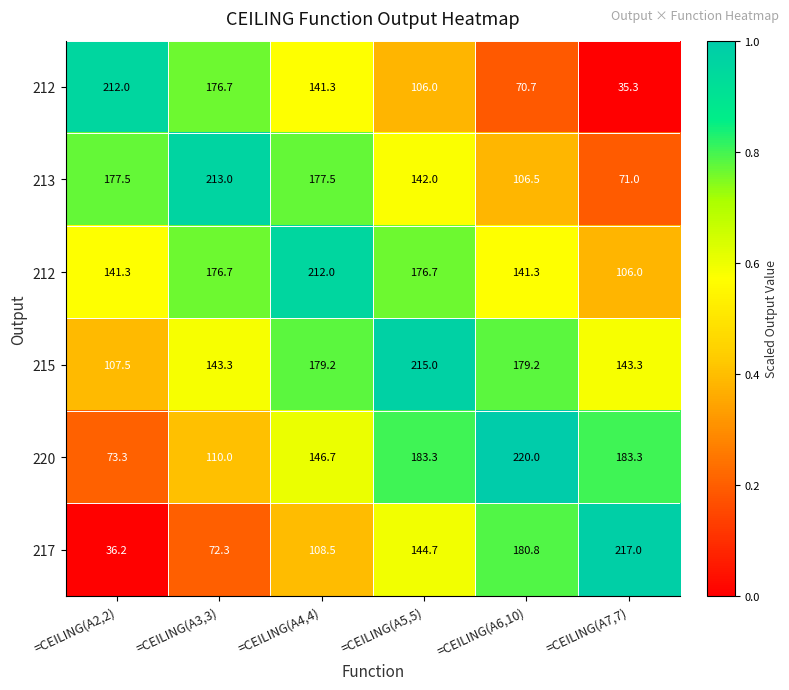

At how many categories does at least one series exceed 0?

6